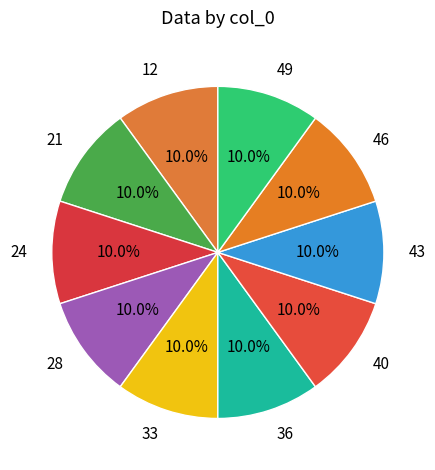

To the nearest percent, what is the average slice percentage?

10%